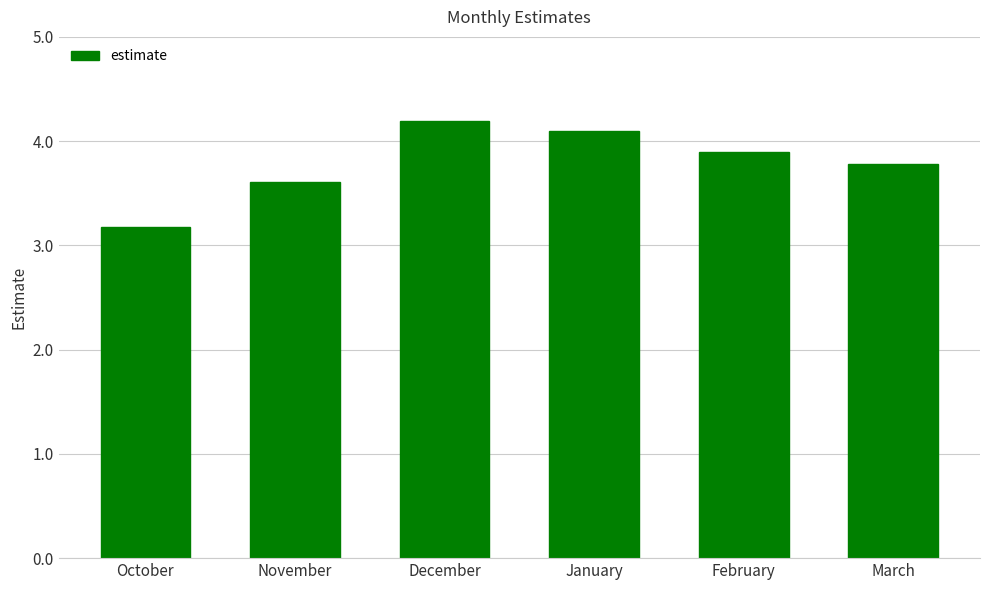

What is the minimum value shown in the chart?

3.2